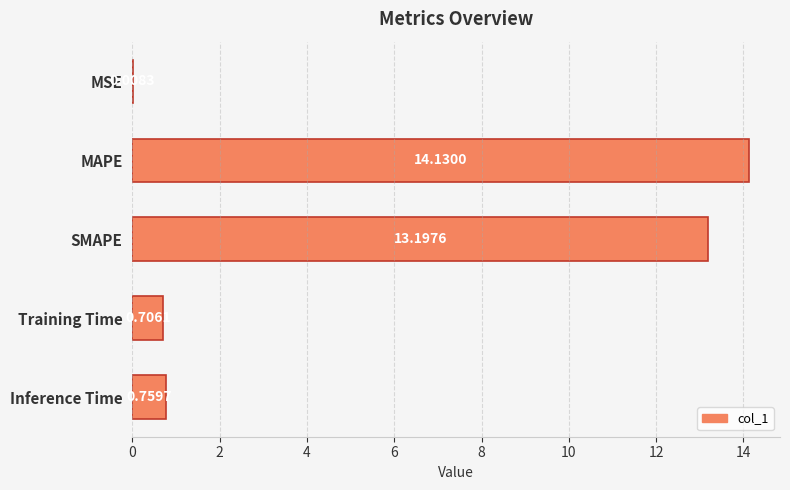

Are the bars horizontal?

Yes